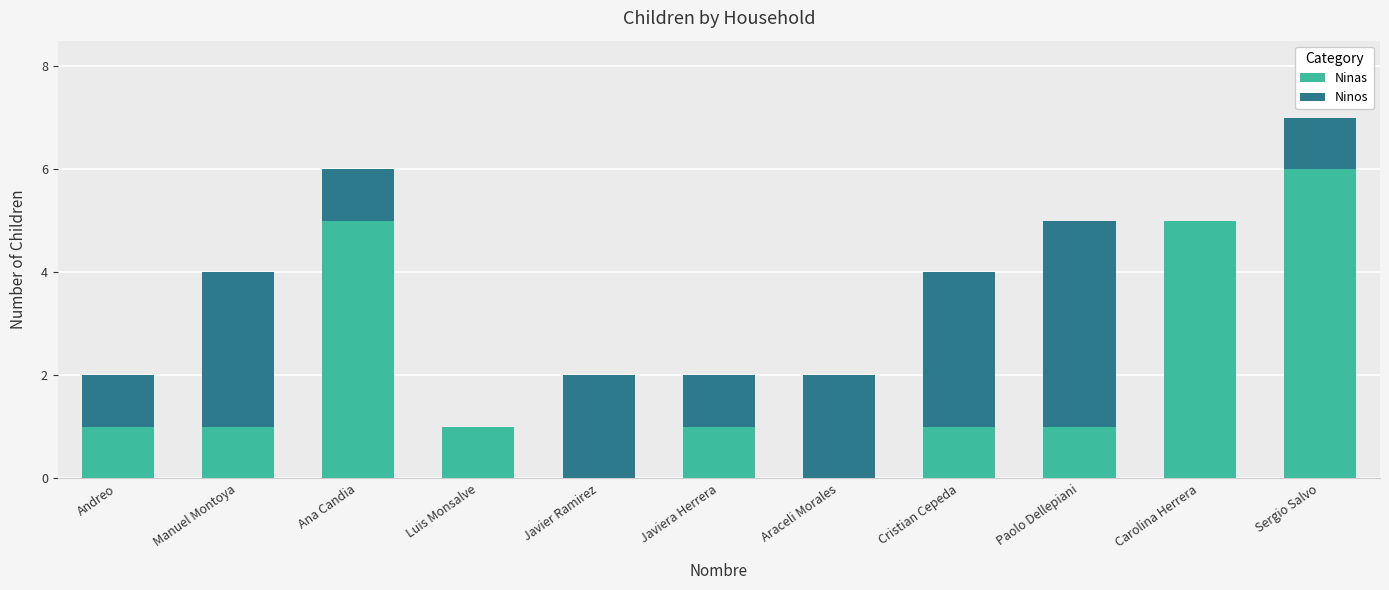

Does the chart contain stacked bars?

Yes